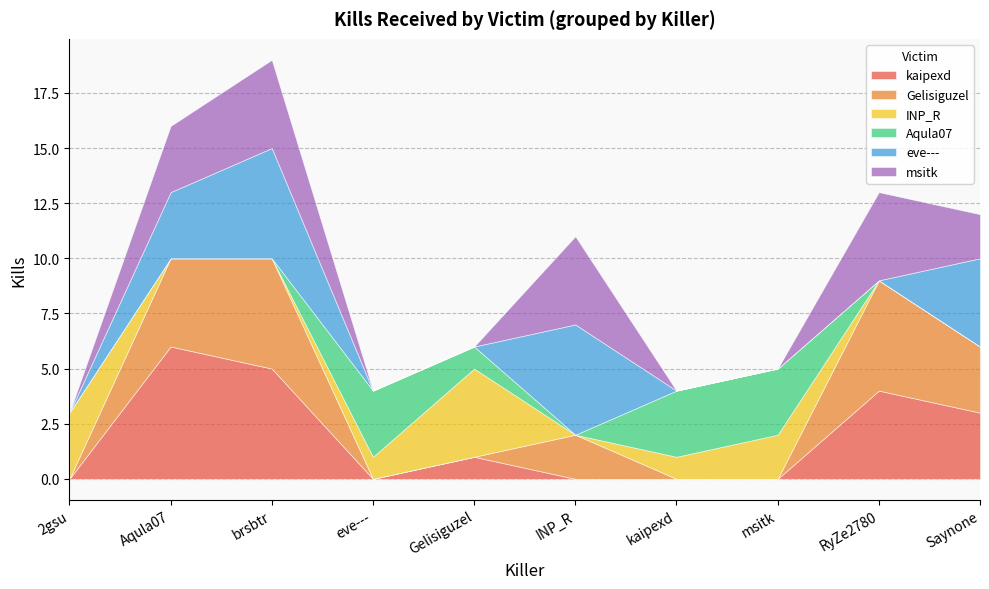

Is it true that msitk equals 3 at Saynone?

False